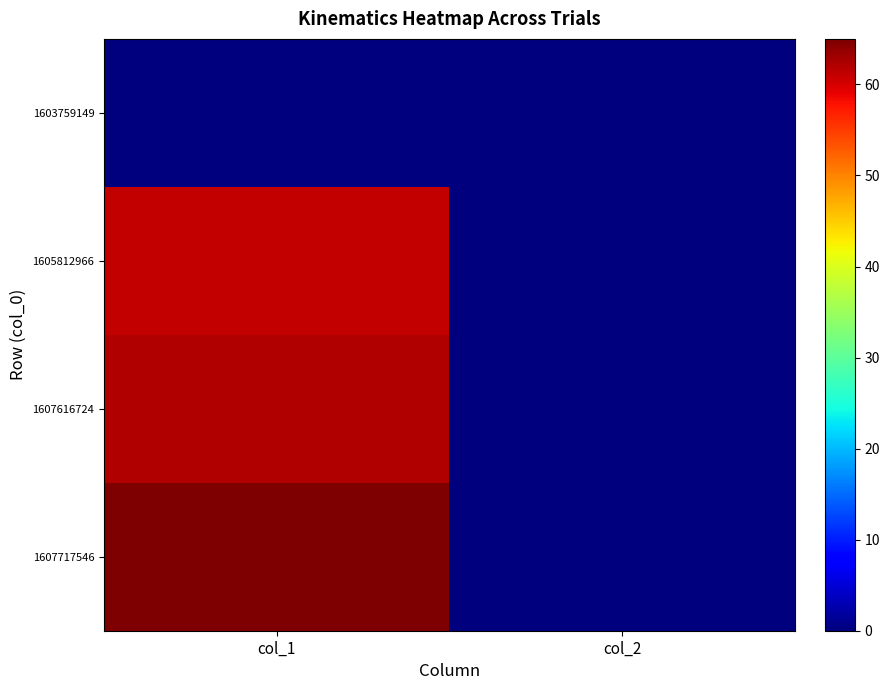

Which series changed the most between col_1 and col_2?

1607717546